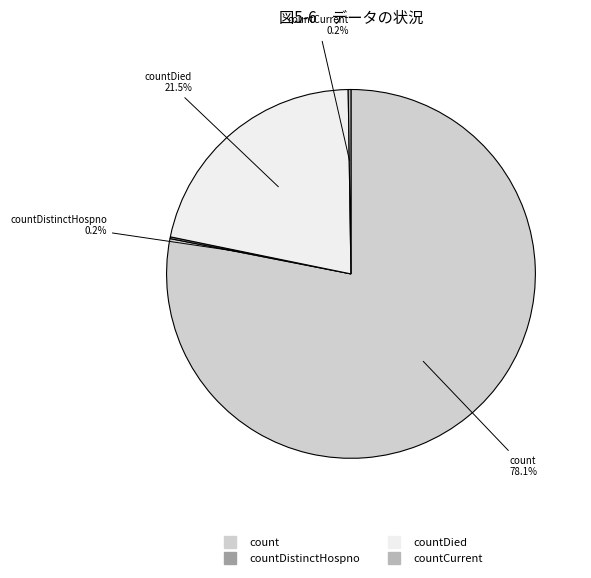

Does any single category account for the majority?

Yes